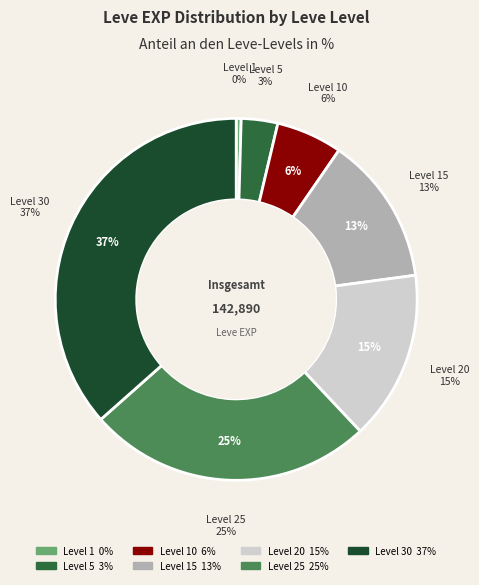

How many segments does this pie chart have?

7